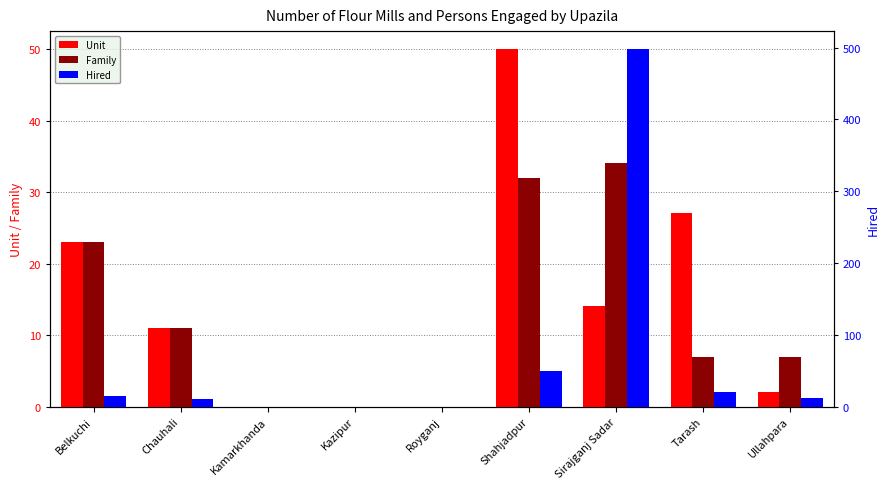

Reading right to left, transcribe all the data shown in this chart.

Unit: Ullahpara=2	Tarash=27	Sirajganj Sadar=14	Shahjadpur=50	Royganj=0	Kazipur=0	Kamarkhanda=0	Chauhali=11	Belkuchi=23
Family: Ullahpara=7	Tarash=7	Sirajganj Sadar=34	Shahjadpur=32	Royganj=0	Kazipur=0	Kamarkhanda=0	Chauhali=11	Belkuchi=23
Hired: Ullahpara=12	Tarash=20	Sirajganj Sadar=498	Shahjadpur=50	Royganj=0	Kazipur=0	Kamarkhanda=0	Chauhali=11	Belkuchi=15